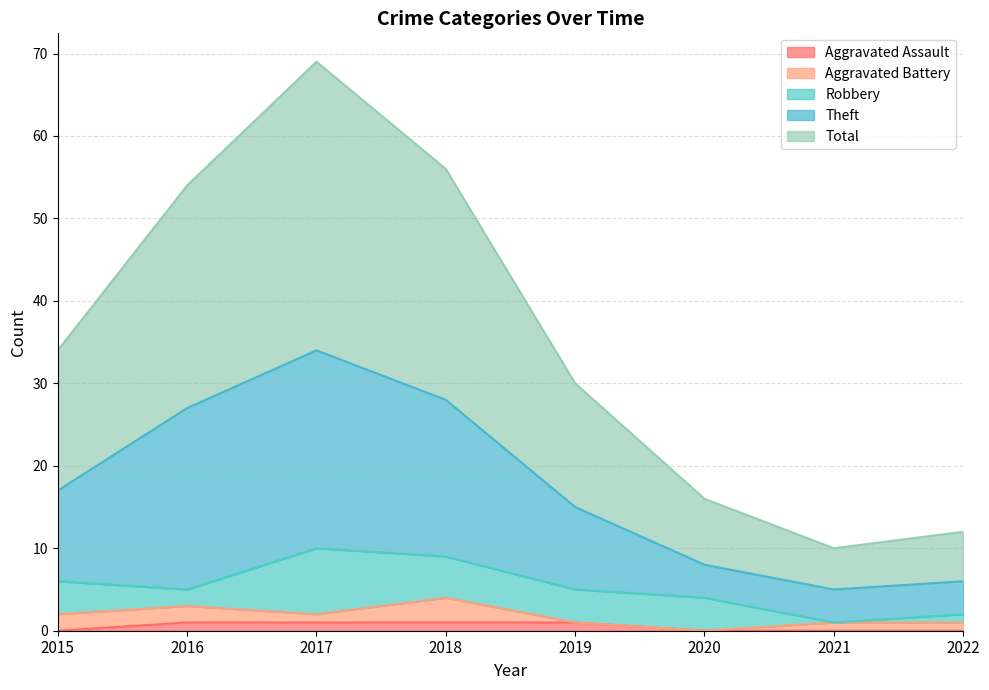

What is the sum of all Total values?

281